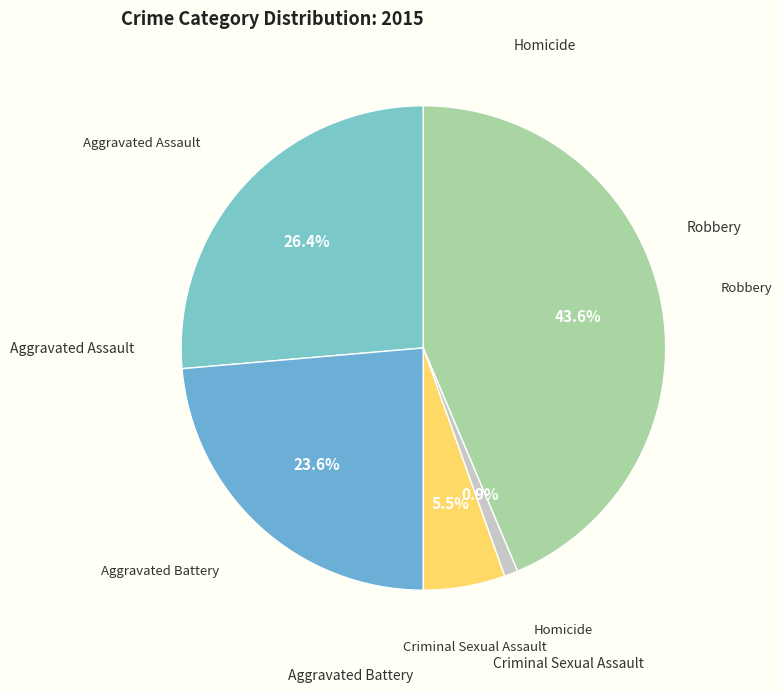

How many segments does this pie chart have?

5